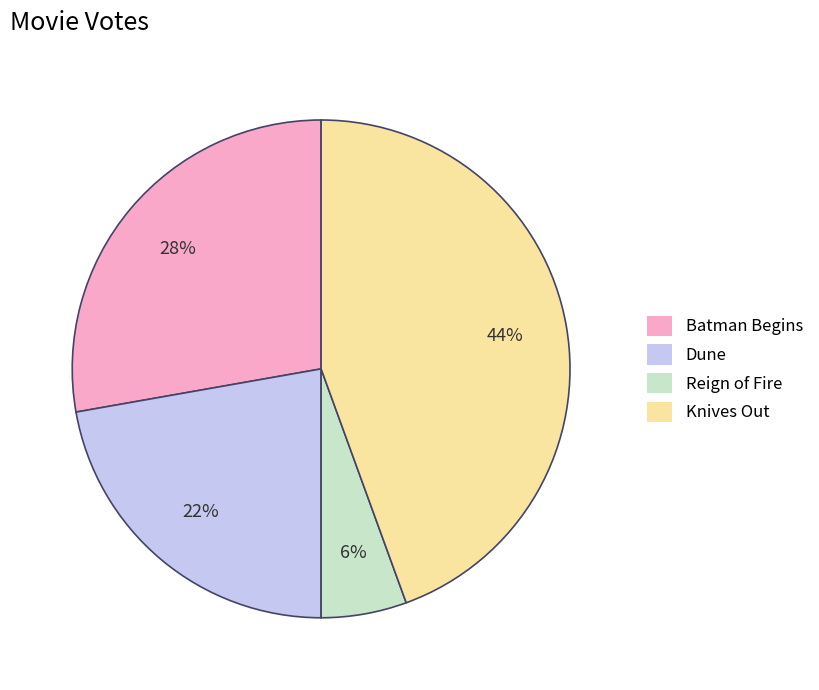

How many segments does this pie chart have?

4